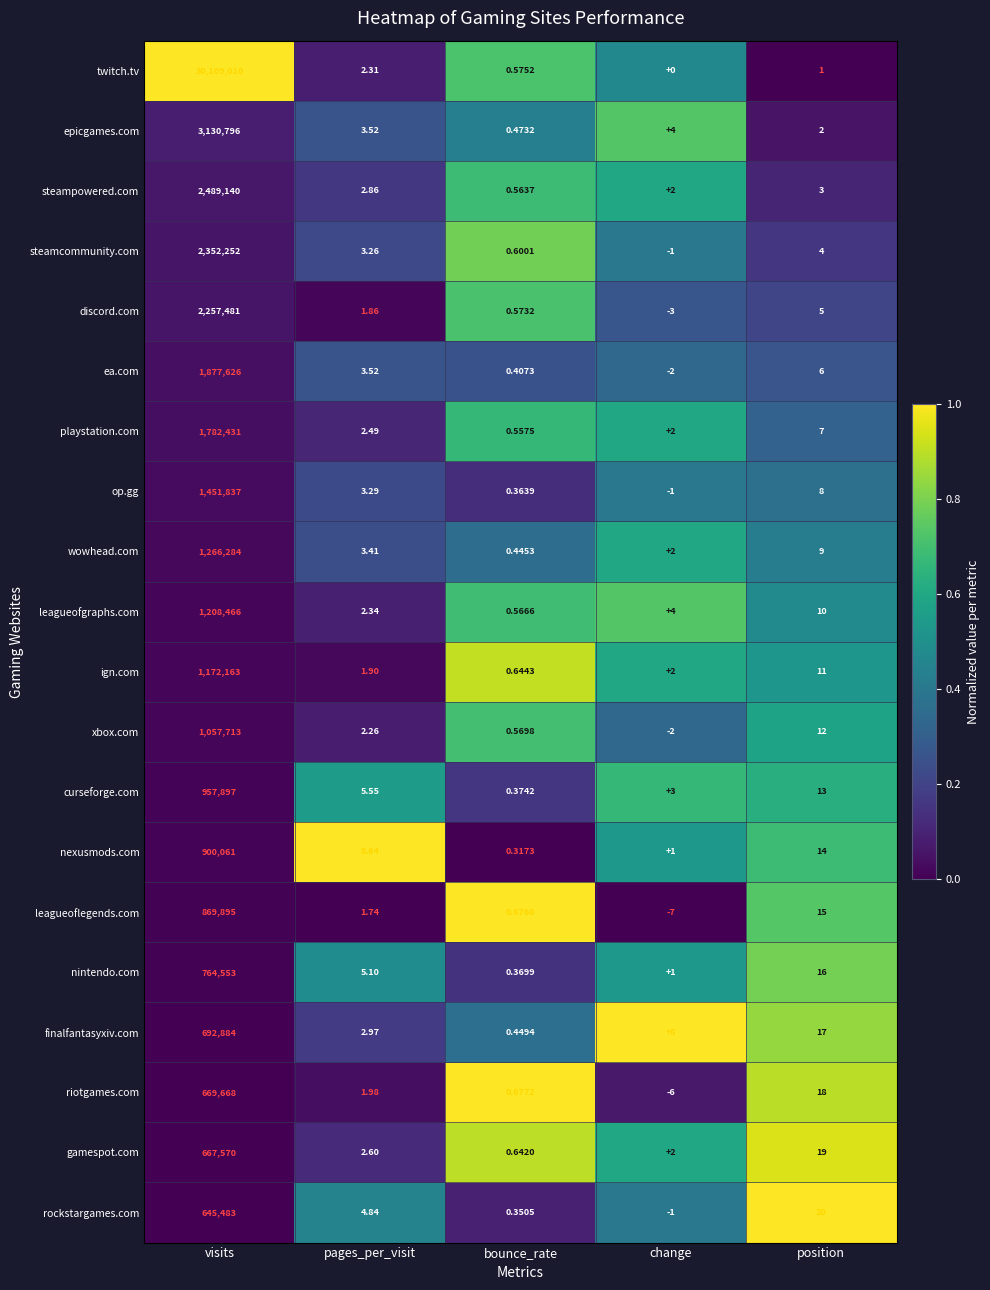

Rank the categories by rockstargames.com value from lowest to highest.

change, bounce_rate, pages_per_visit, position, visits